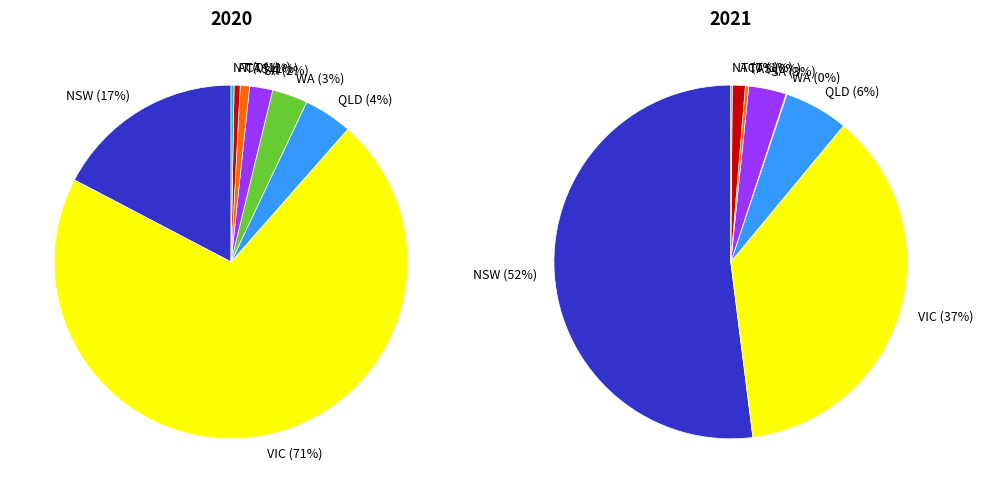

Which slice is the largest?

NSW